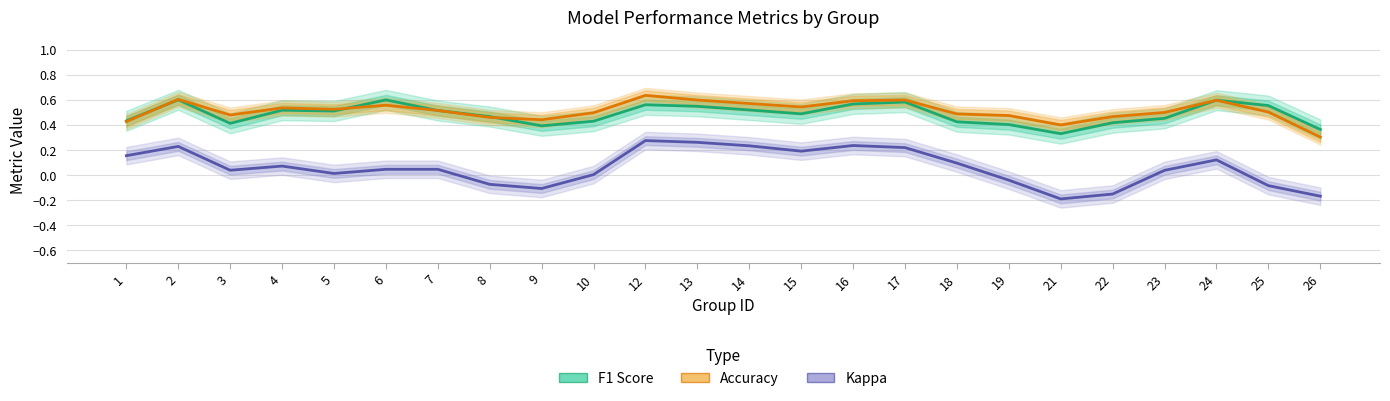

What is the difference between the maximum and minimum values in the F1 Score series?

0.3